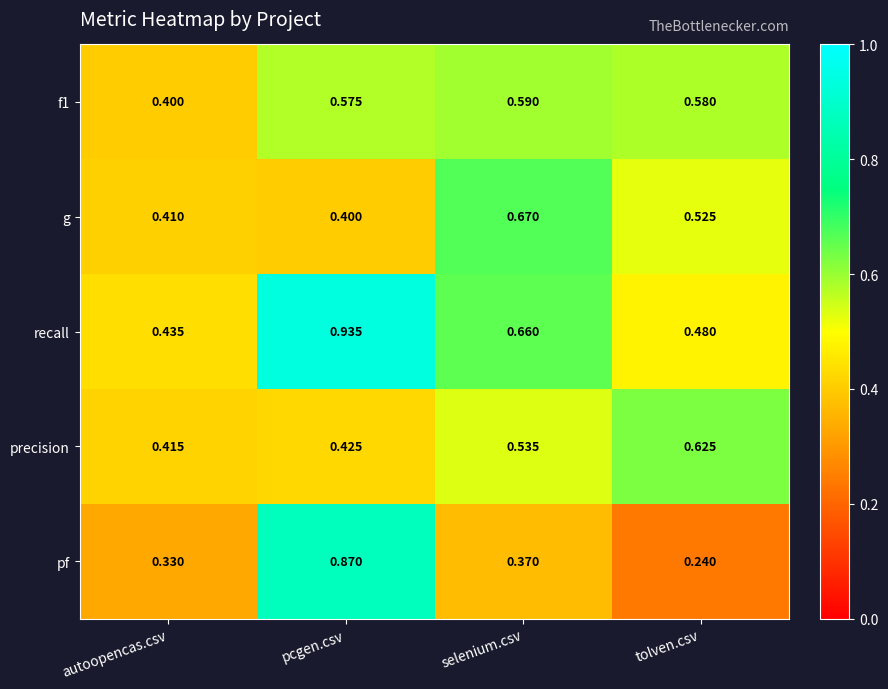

Rank the categories by precision value from highest to lowest.

tolven.csv, selenium.csv, pcgen.csv, autoopencas.csv